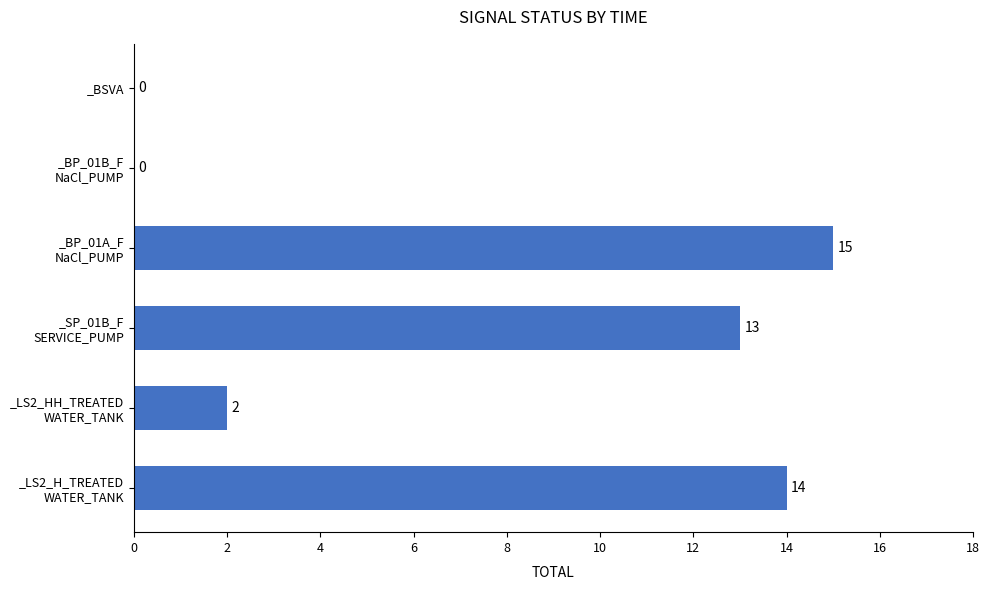

What is the maximum value shown in the chart?

15